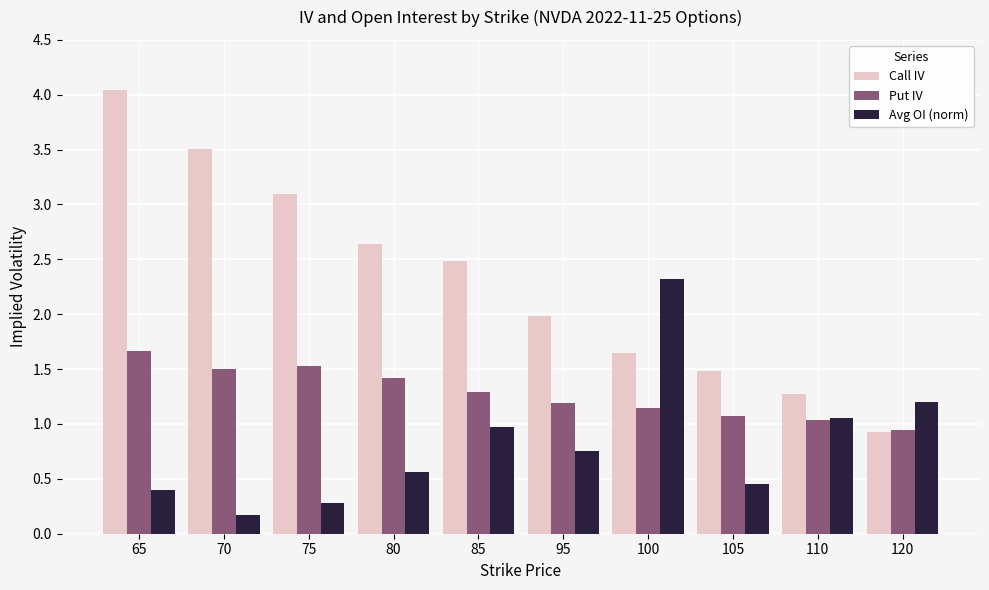

The value of Avg OI (norm) at 85 is 1.0. True or false?

True